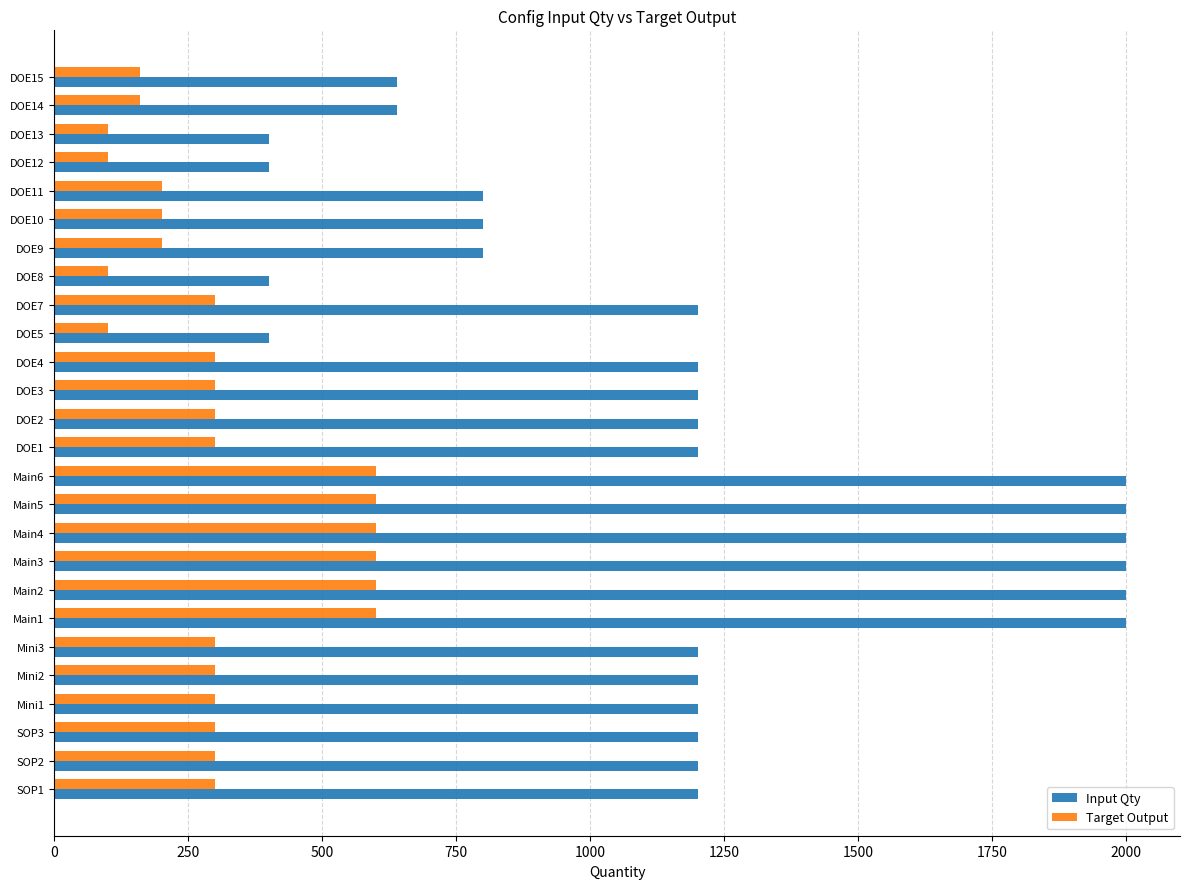

Which series has the largest range (max minus min)?

Input Qty